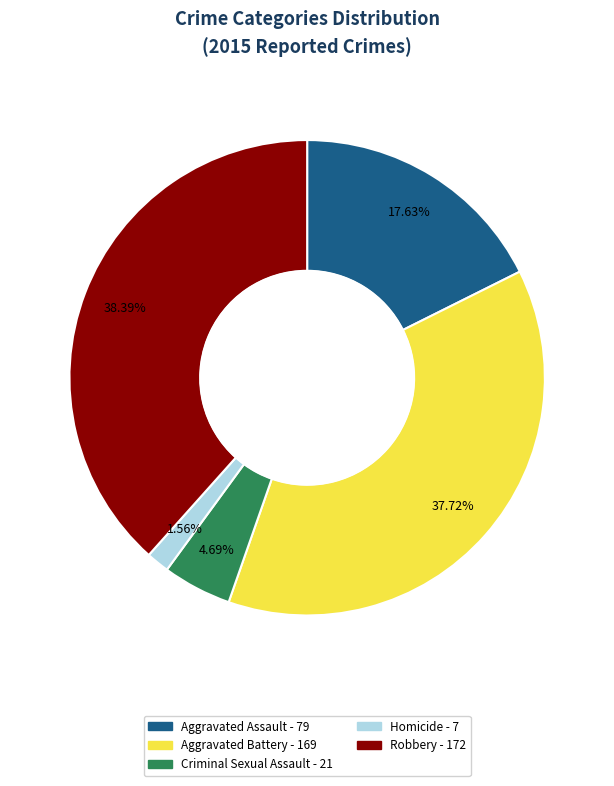

Does Aggravated Battery account for over 50% of the chart?

No